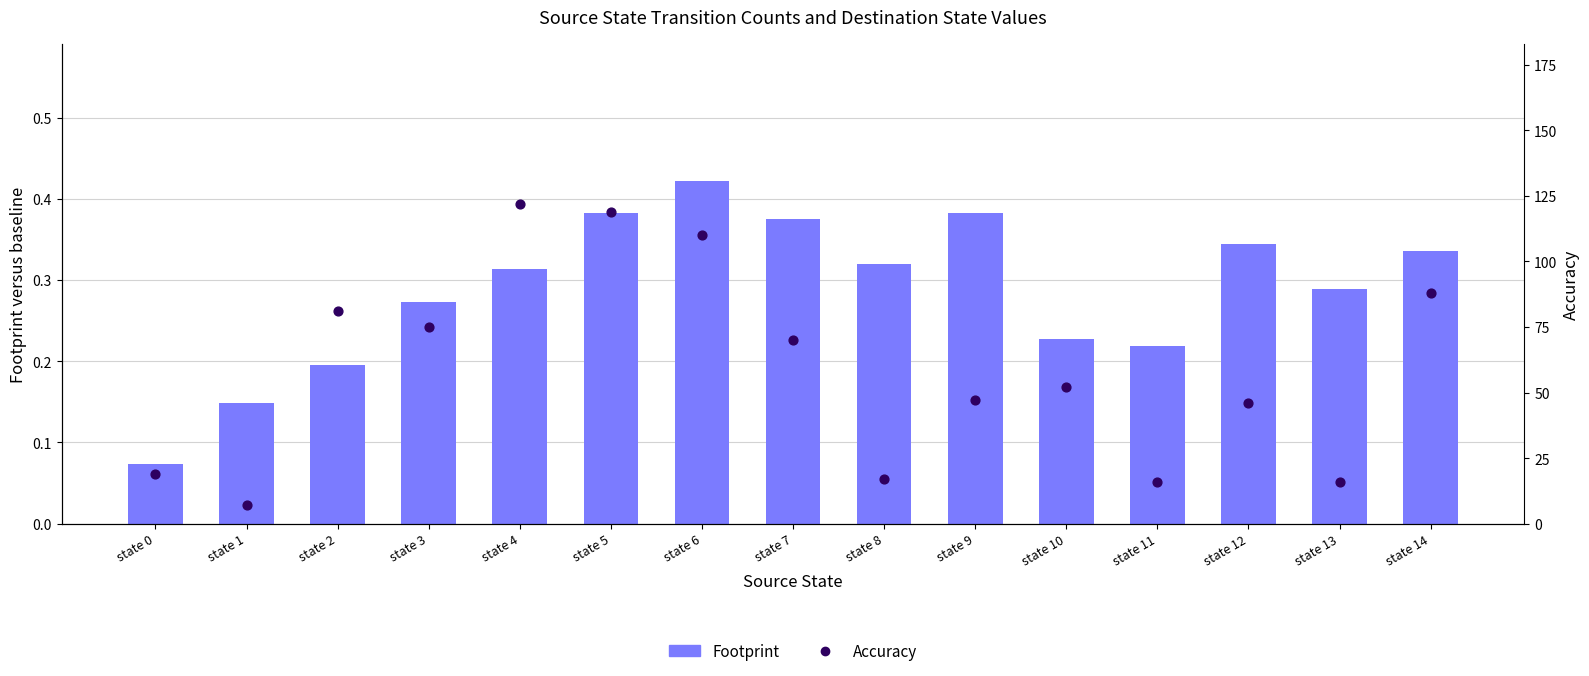

Is the value of Accuracy at state 12 greater than the value of Footprint at state 0?

Yes